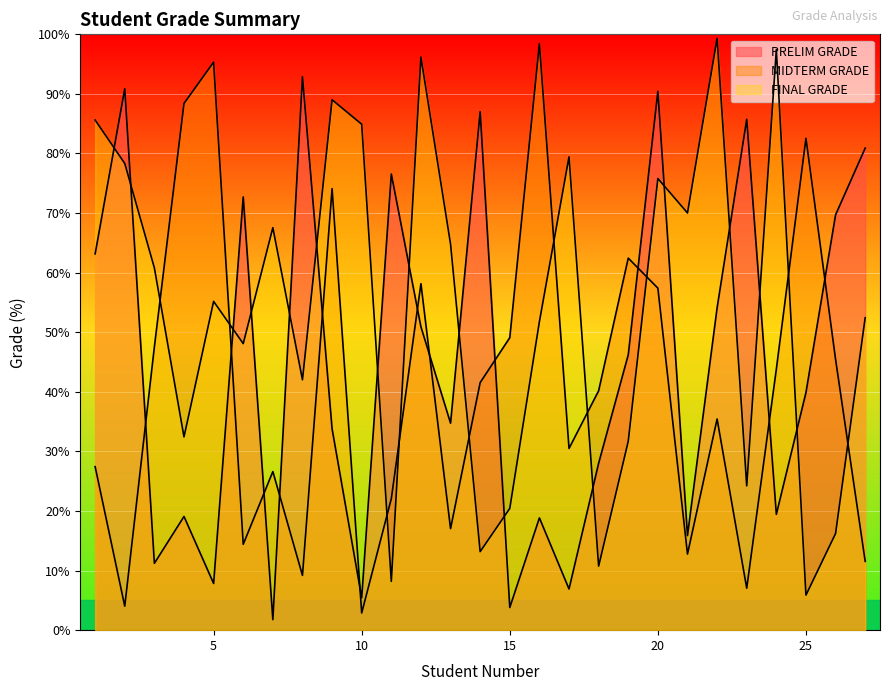

Which series has the widest spread of values?

MIDTERM GRADE